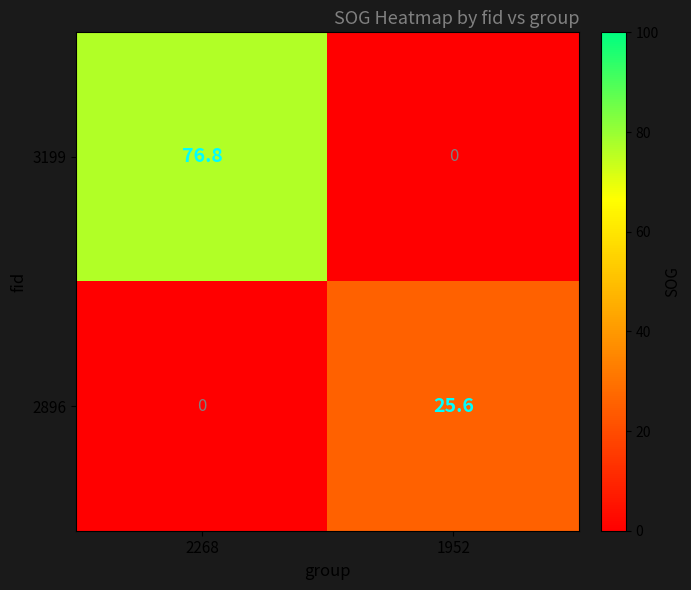

Rank the series at 2268 from highest to lowest value.

3199, 2896